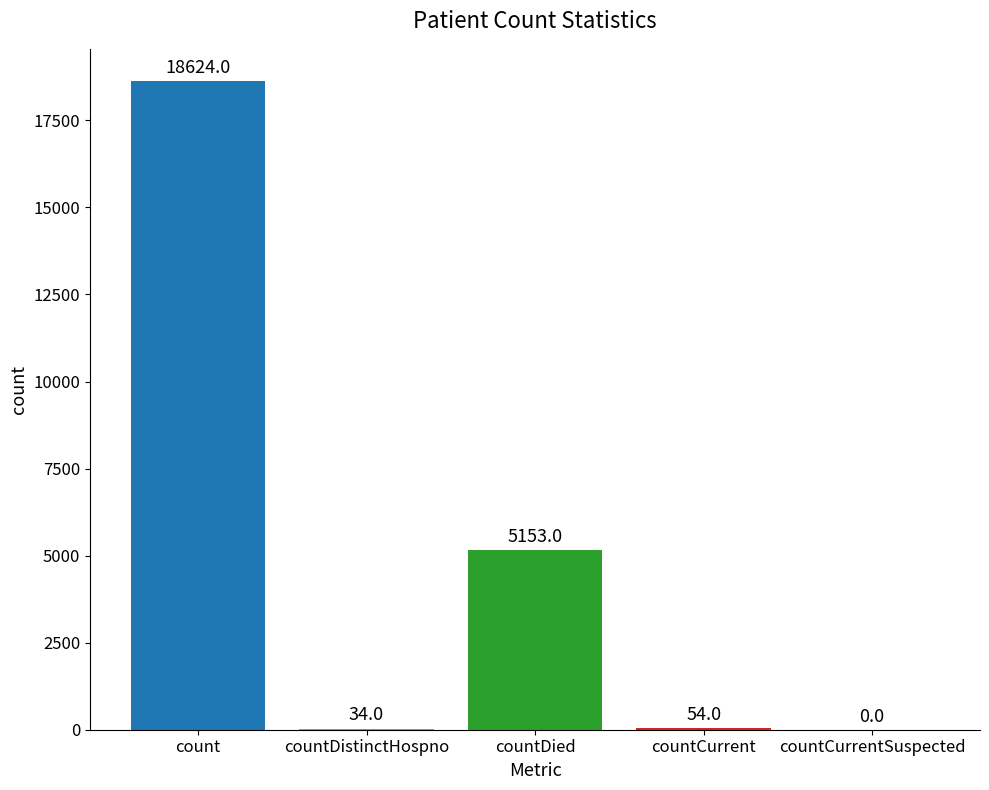

At which label is the value closest to 9312?

countDied